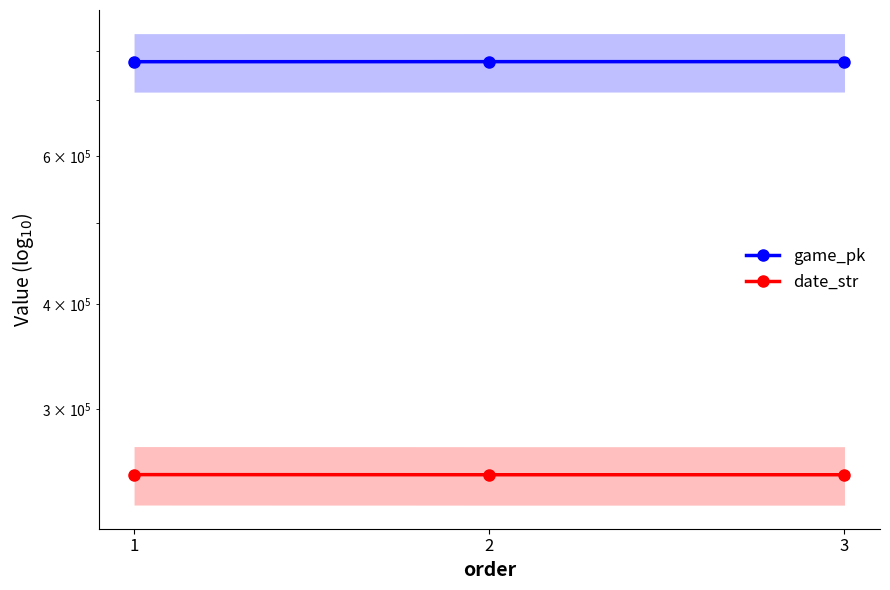

What is the value of the date_str point at the 3rd from the left?

250524